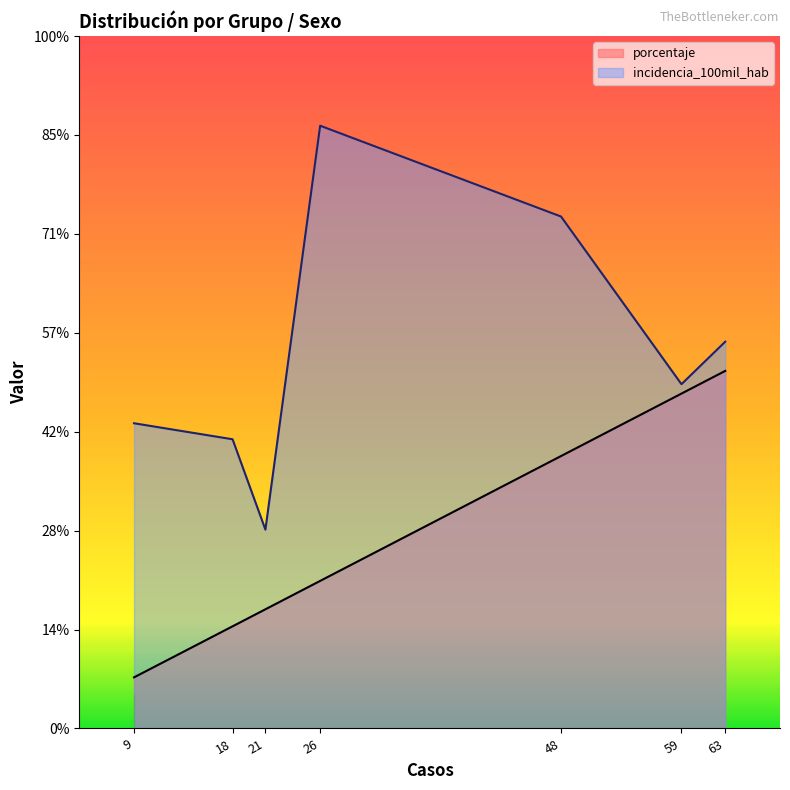

Does the chart have visible grid lines?

No